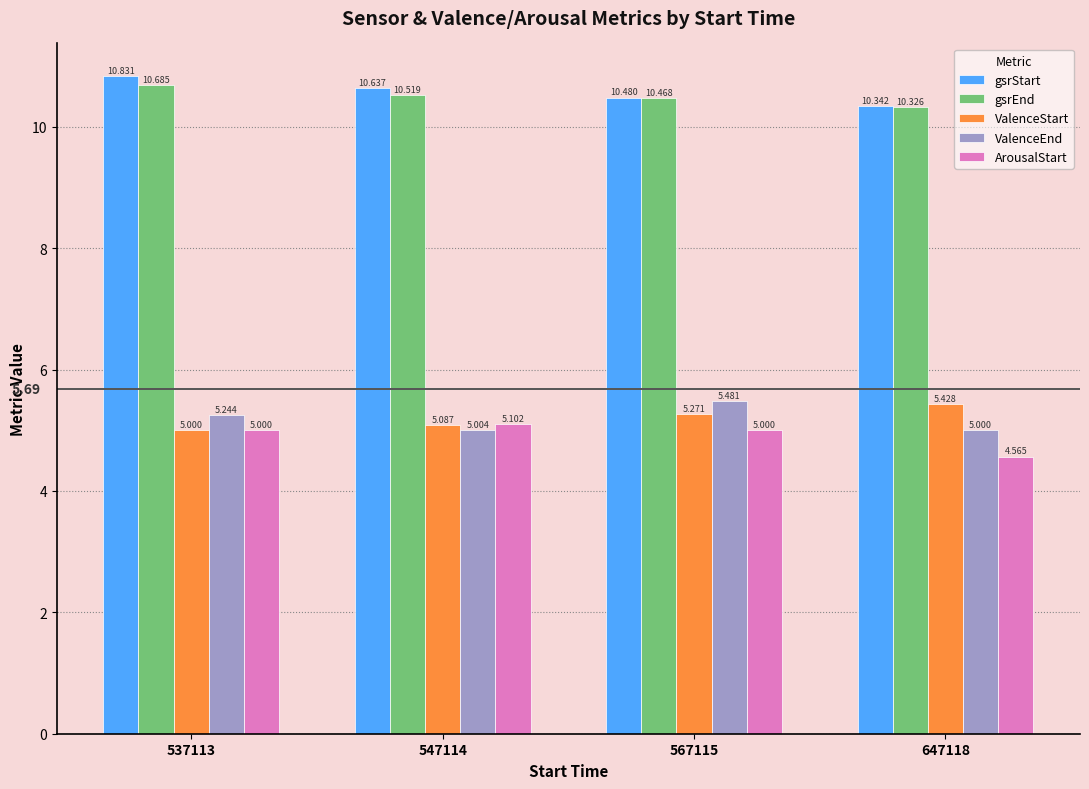

What is the difference between the highest and lowest values at 547114?

5.6